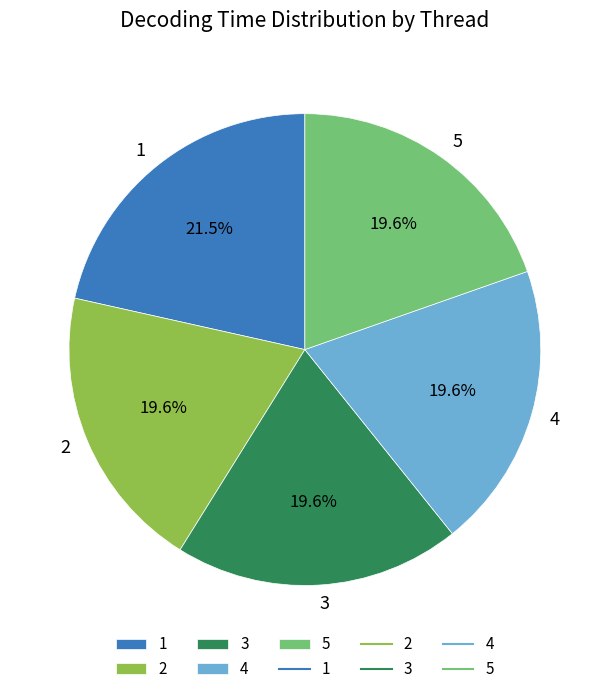

How many segments does this pie chart have?

5